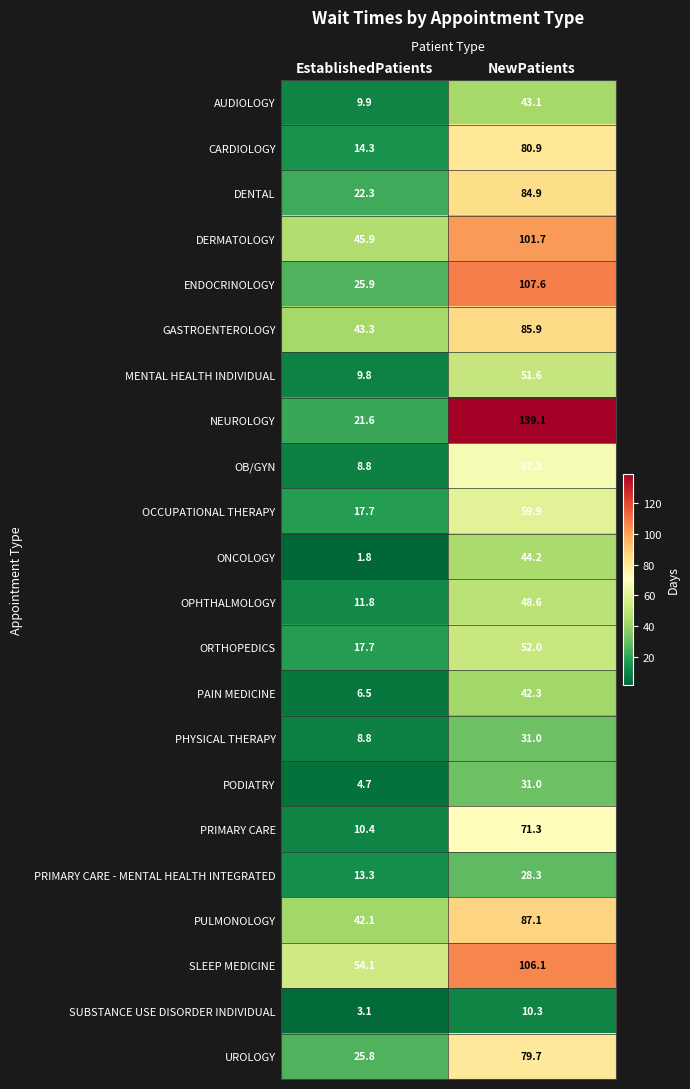

Between EstablishedPatients and NewPatients, which series saw the biggest shift?

NEUROLOGY